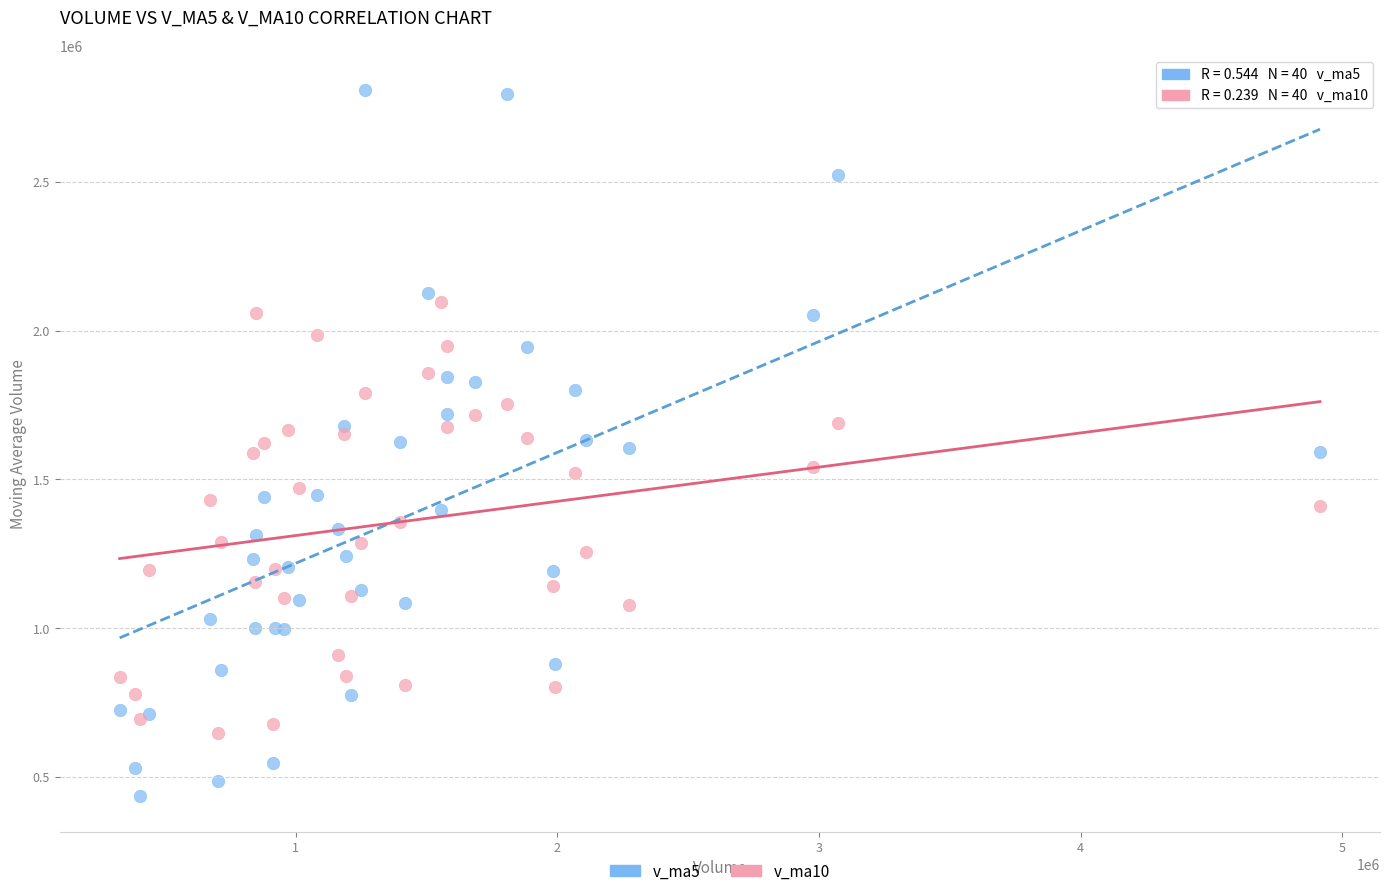

Which series has the largest Y range (max minus min)?

v_ma5